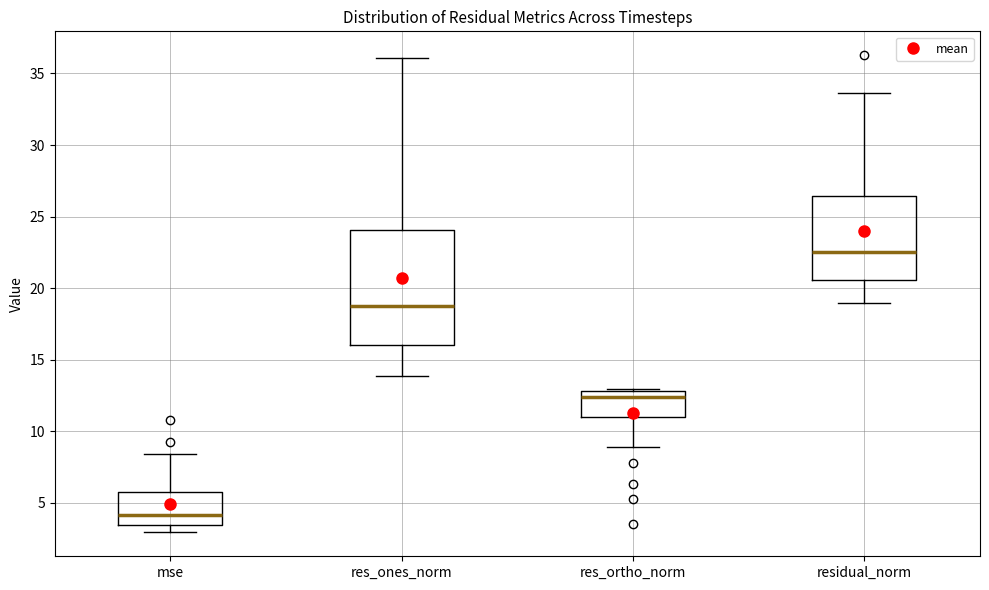

Reading left to right, transcribe this box plot: for each box, give where its median line is, the range the box spans, and where its two whiskers end, as read against the y-axis. The values are not printed on the chart, so give them approximately, as read against the axis.

mse: median 4.0, box 3.5 to 5.5, whiskers 3.0 to 8.5
res_ones_norm: median 19.0, box 16.0 to 24.0, whiskers 14.0 to 36.0
res_ortho_norm: median 12.5, box 11.0 to 13.0, whiskers 9.0 to 13.0
residual_norm: median 22.5, box 20.5 to 26.5, whiskers 19.0 to 33.5